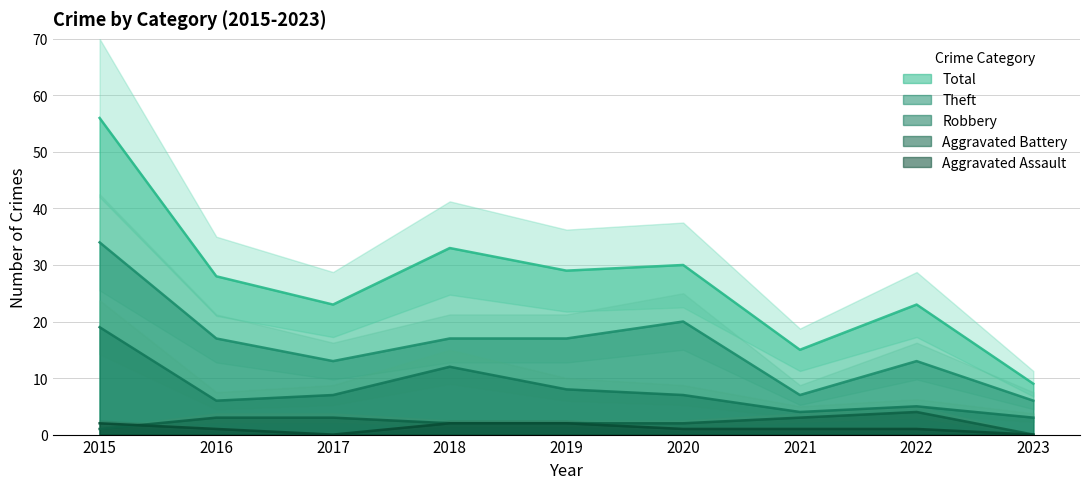

What is the sum of all Total values?

246